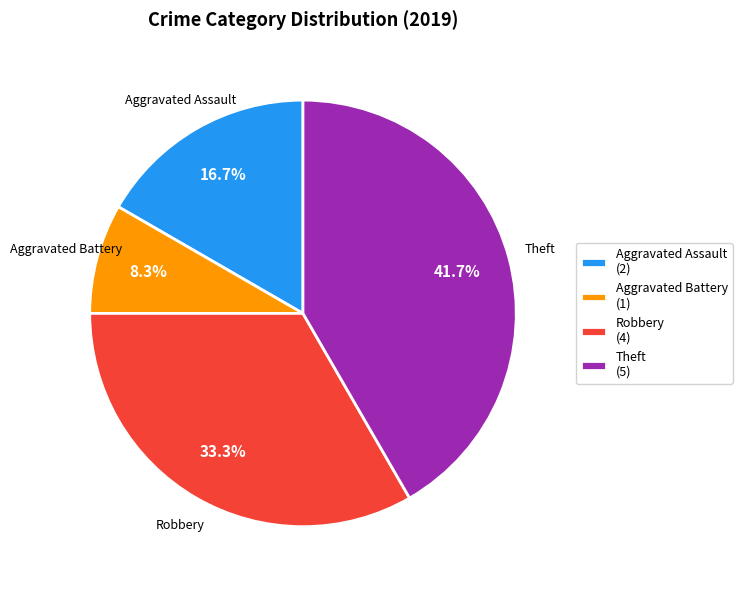

Rank the categories by value from lowest to highest.

Aggravated Battery (1), Aggravated Assault (2), Robbery (4), Theft (5)